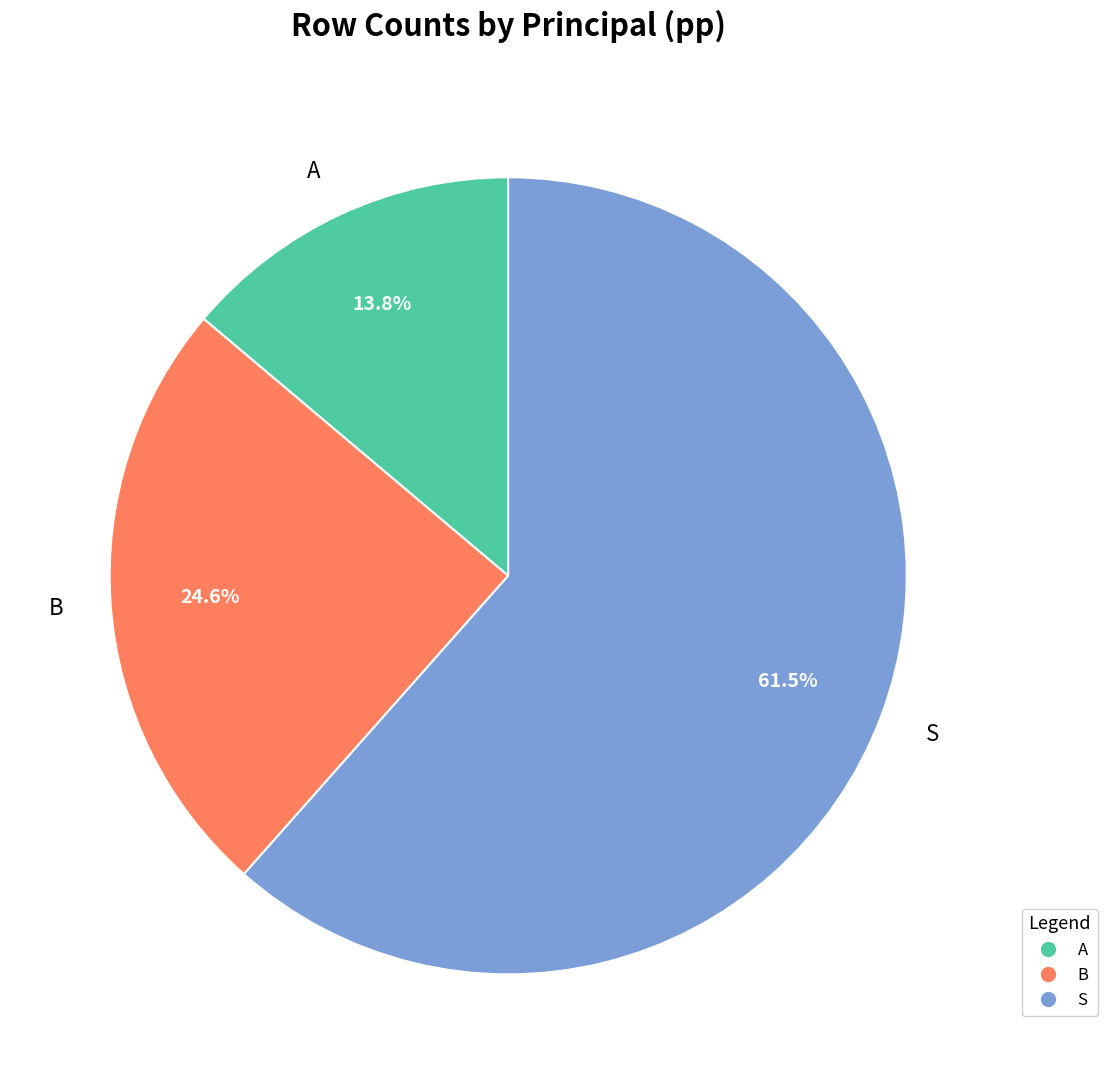

True or false: A accounts for 52% of the total.

False